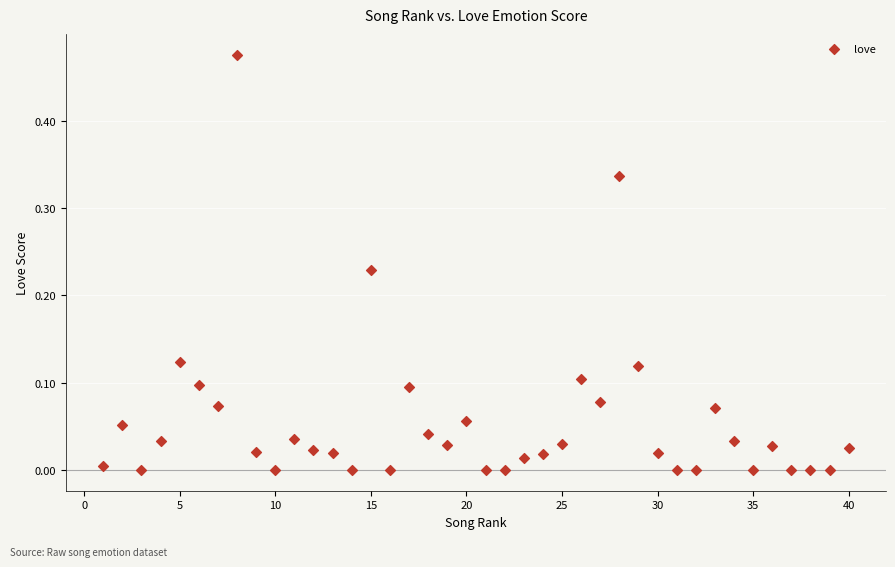

What is the range of X values (max minus min)?

39.0